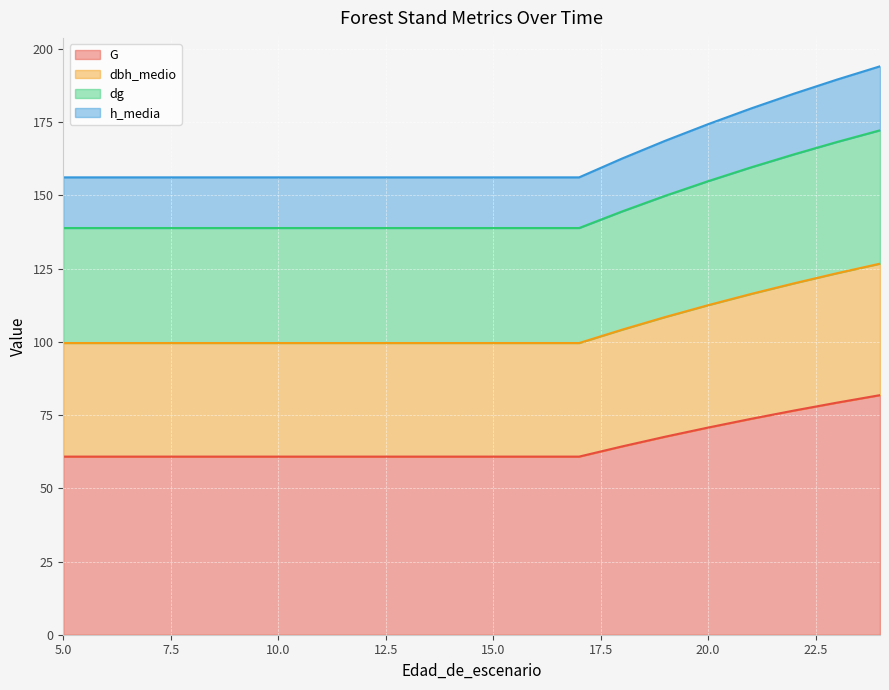

What is the maximum value for G?

81.8